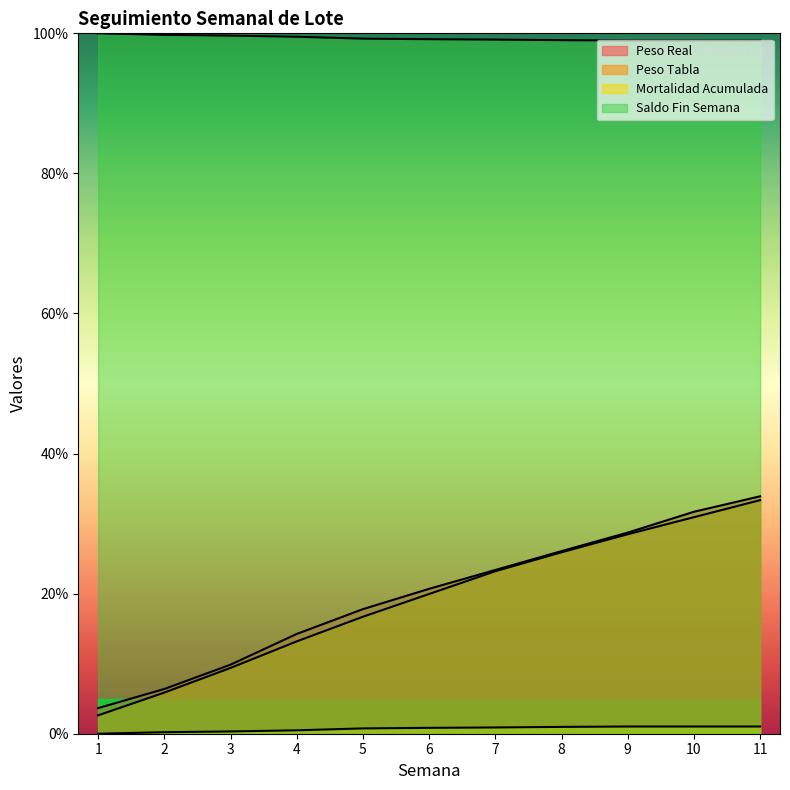

True or false: Mortalidad Acumulada has more than 0 interior local peaks.

False